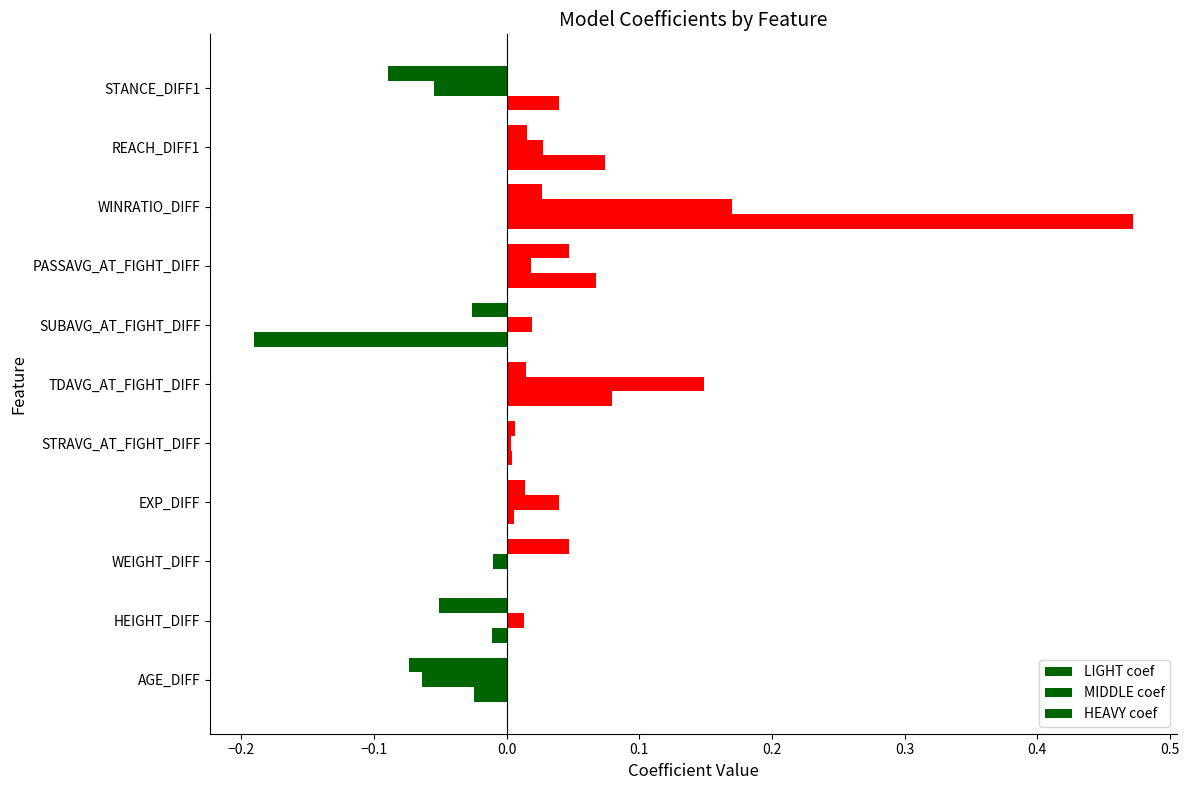

How many categories are shown in the chart?

11